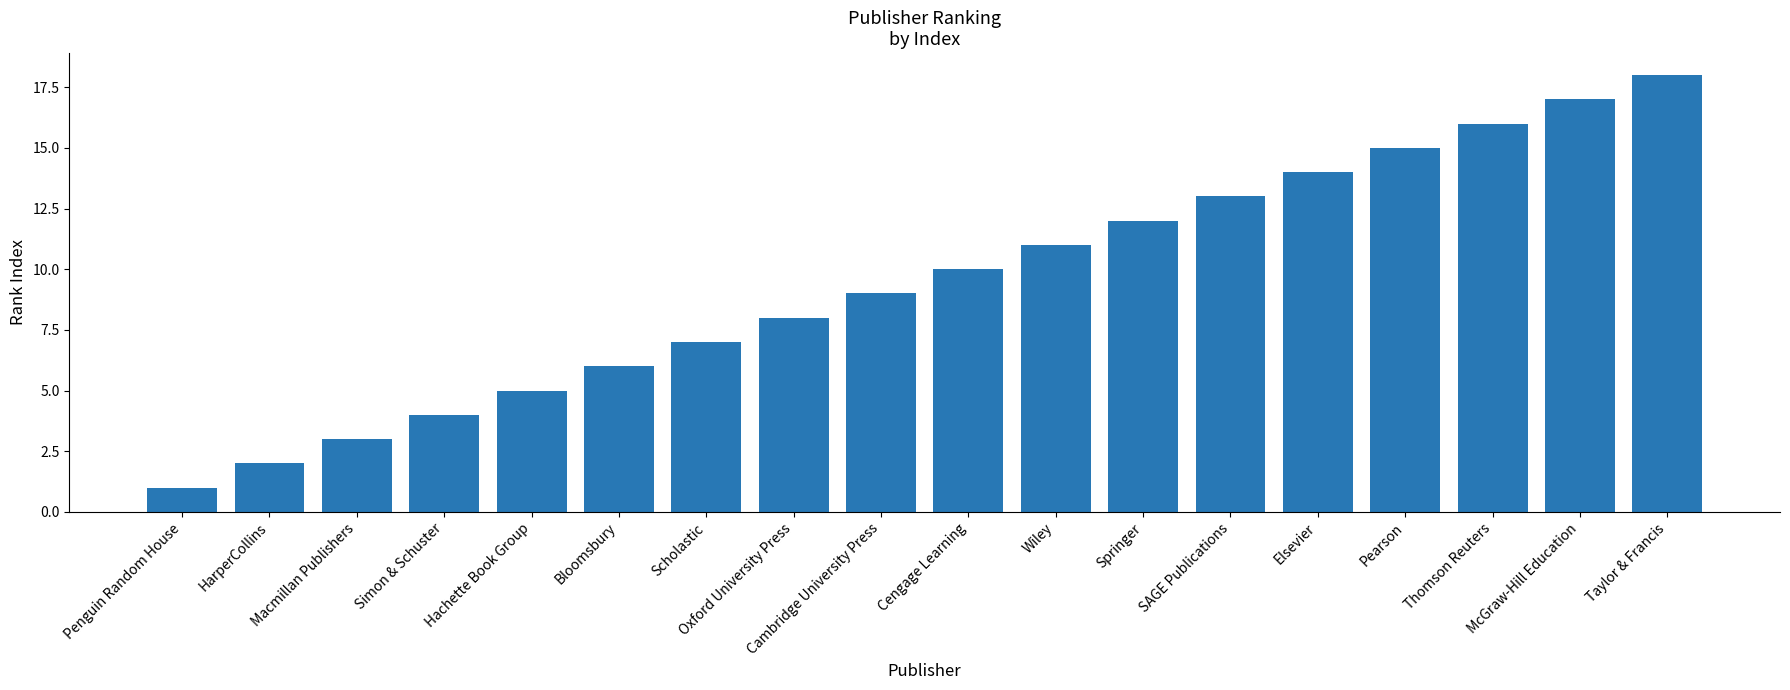

Rank the categories by value from lowest to highest.

Penguin Random House, HarperCollins, Macmillan Publishers, Simon & Schuster, Hachette Book Group, Bloomsbury, Scholastic, Oxford University Press, Cambridge University Press, Cengage Learning, Wiley, Springer, SAGE Publications, Elsevier, Pearson, Thomson Reuters, McGraw-Hill Education, Taylor & Francis